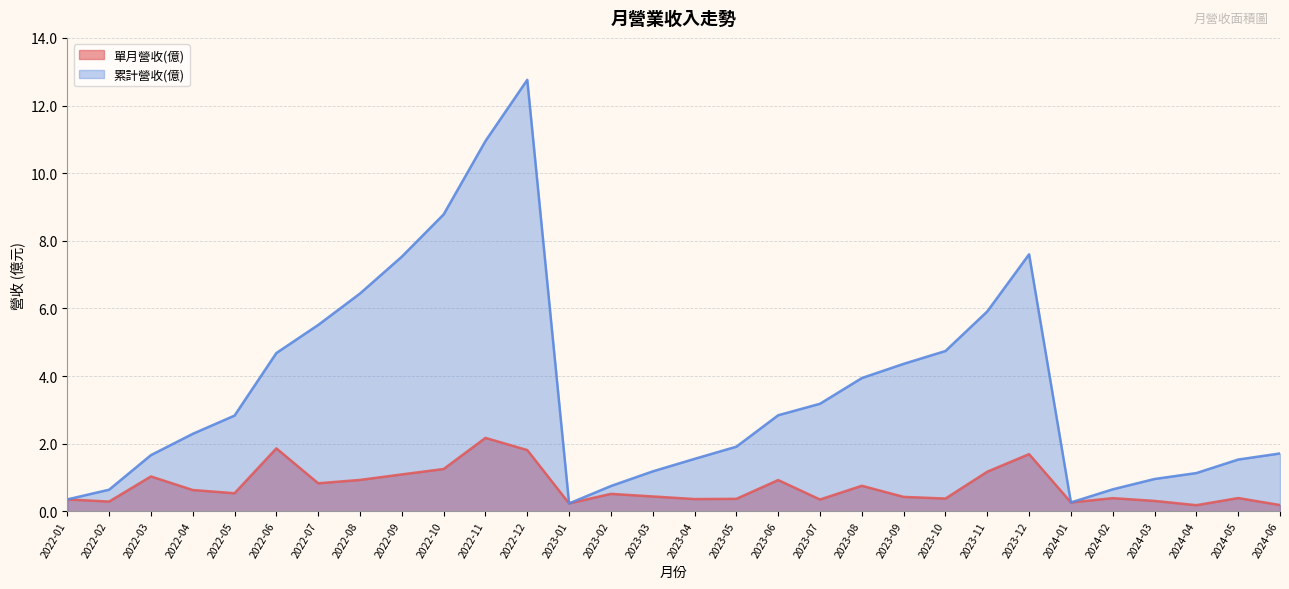

What are all the series names shown in the legend?

單月營收(億), 累計營收(億)